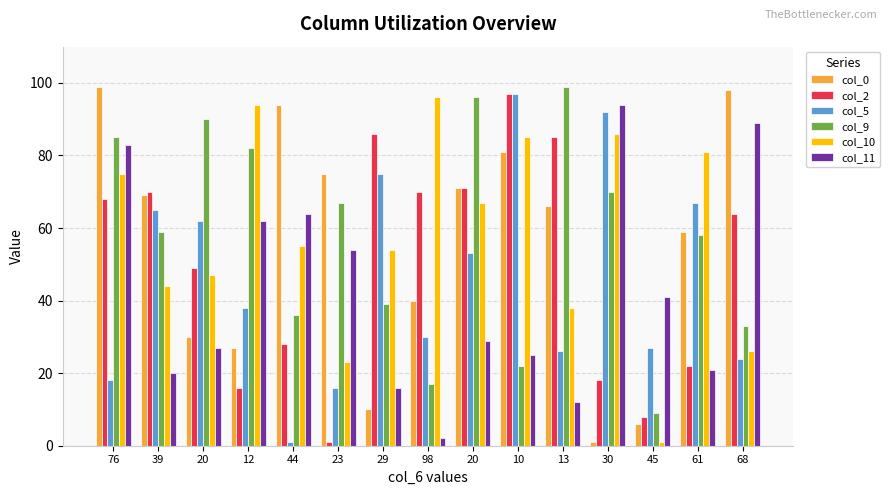

What is the average value of the col_2 series?

50